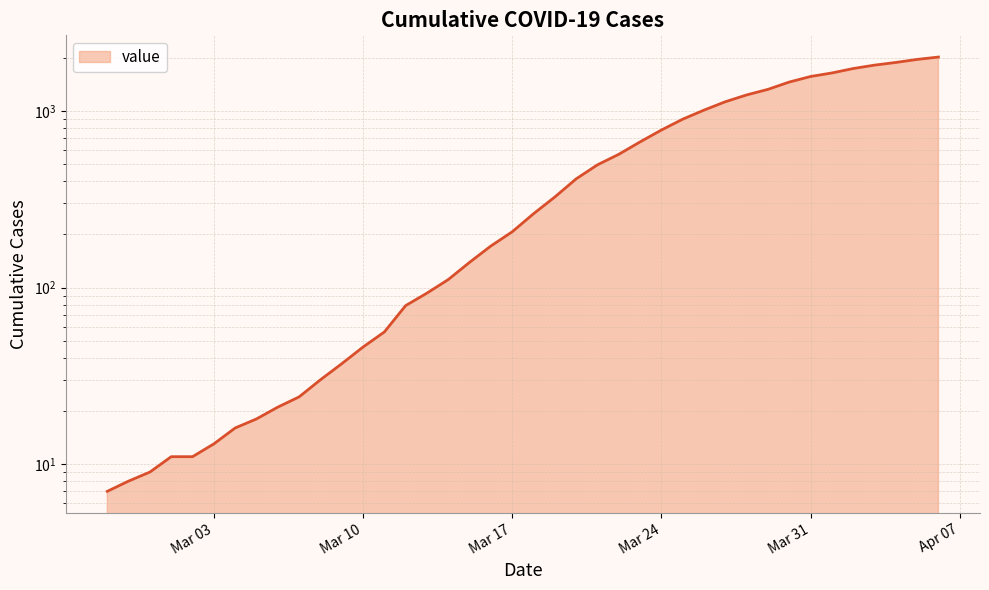

Which category has the lowest value across all series?

2020-02-27